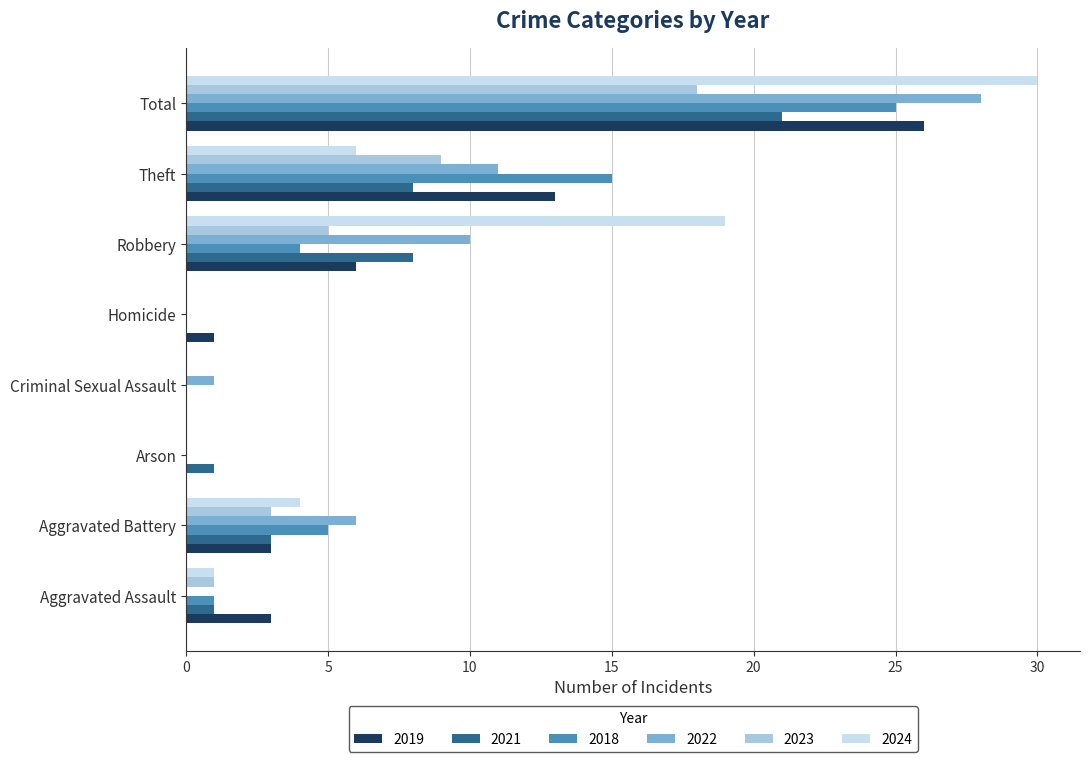

What is the total value across all series at Criminal Sexual Assault?

1